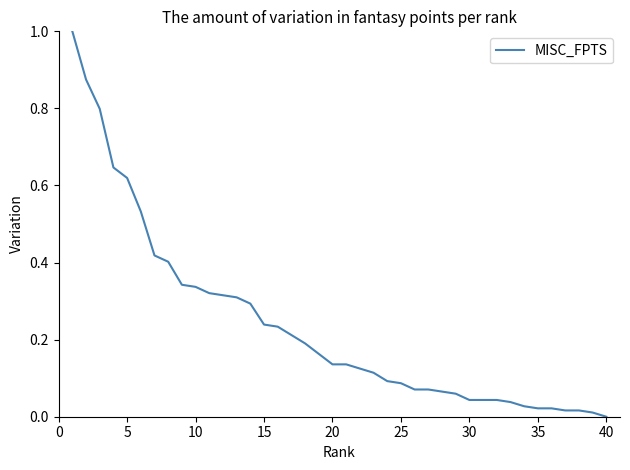

What is the greatest value displayed?

1.0